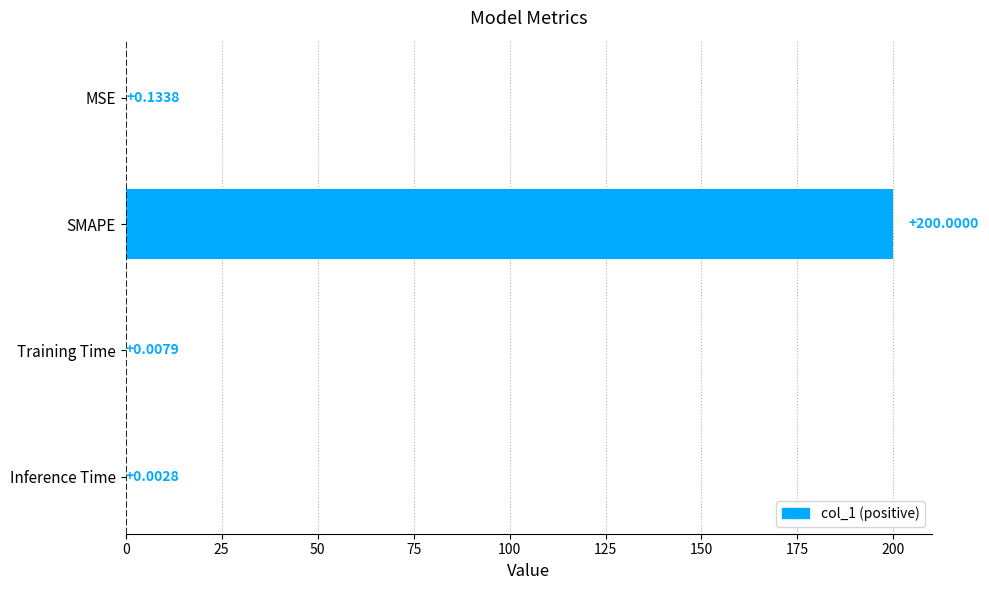

Which has a higher value, Inference Time or Training Time?

Training Time